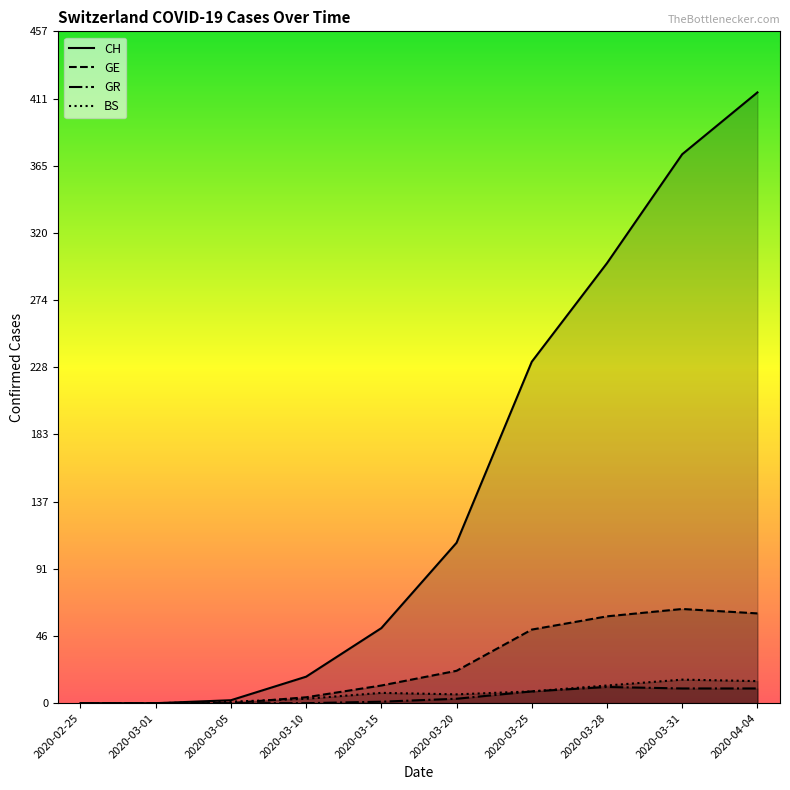

How many lines are shown in the chart?

4